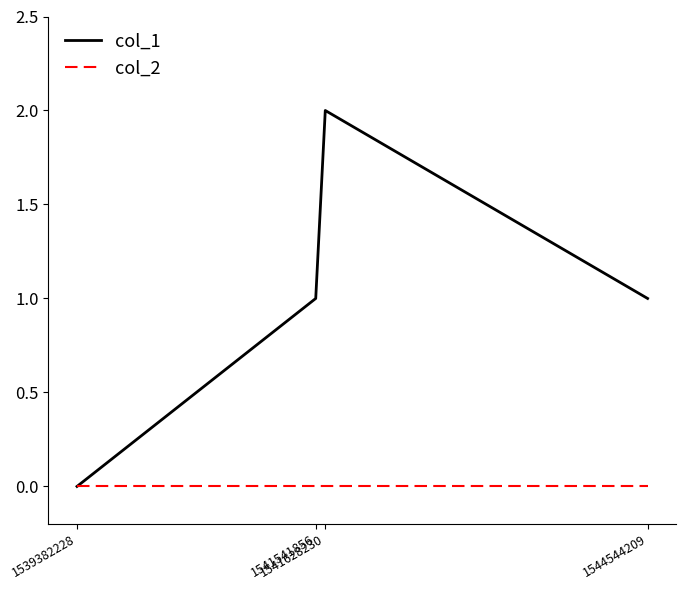

Rank the series by their maximum value, from lowest to highest.

col_2, col_1